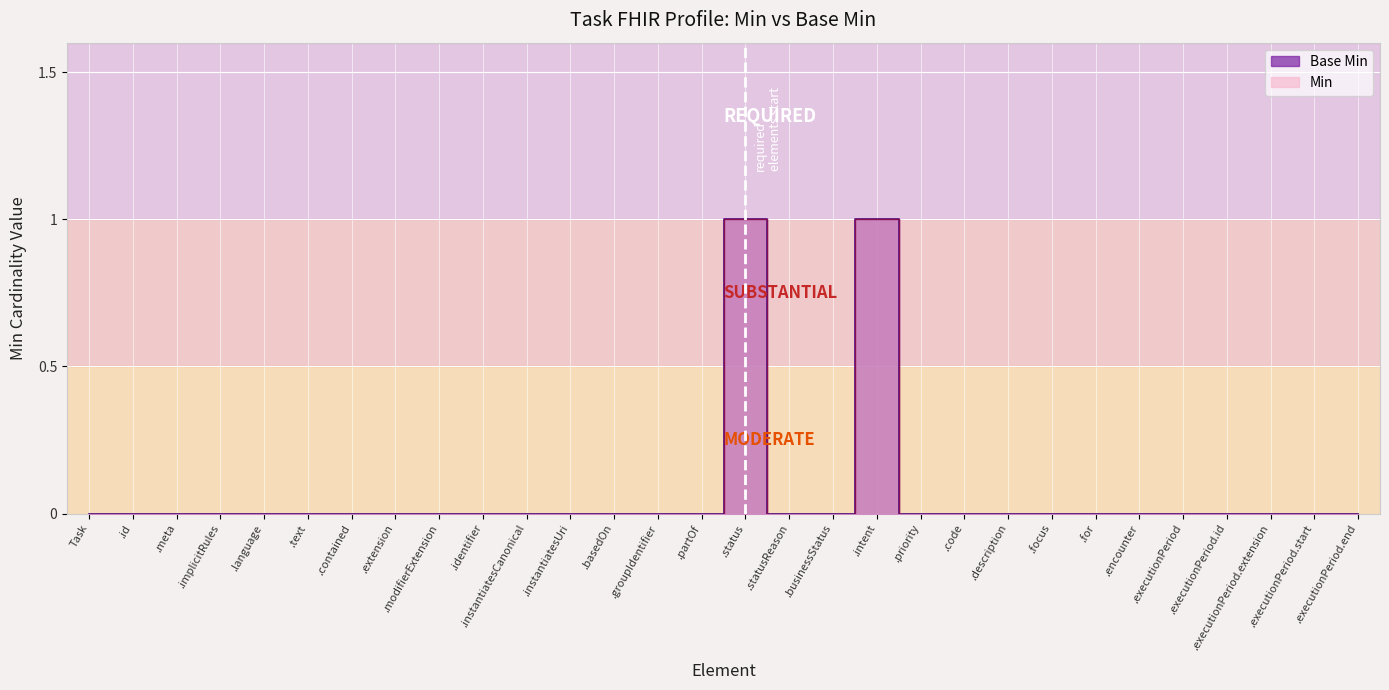

List the series in order of their peak value, highest first.

Min, Base Min